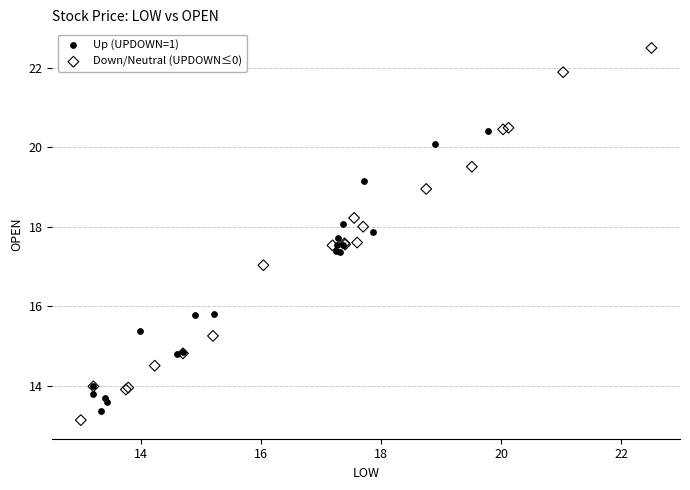

Which series contains the highest Y value?

Down/Neutral (UPDOWN≤0)